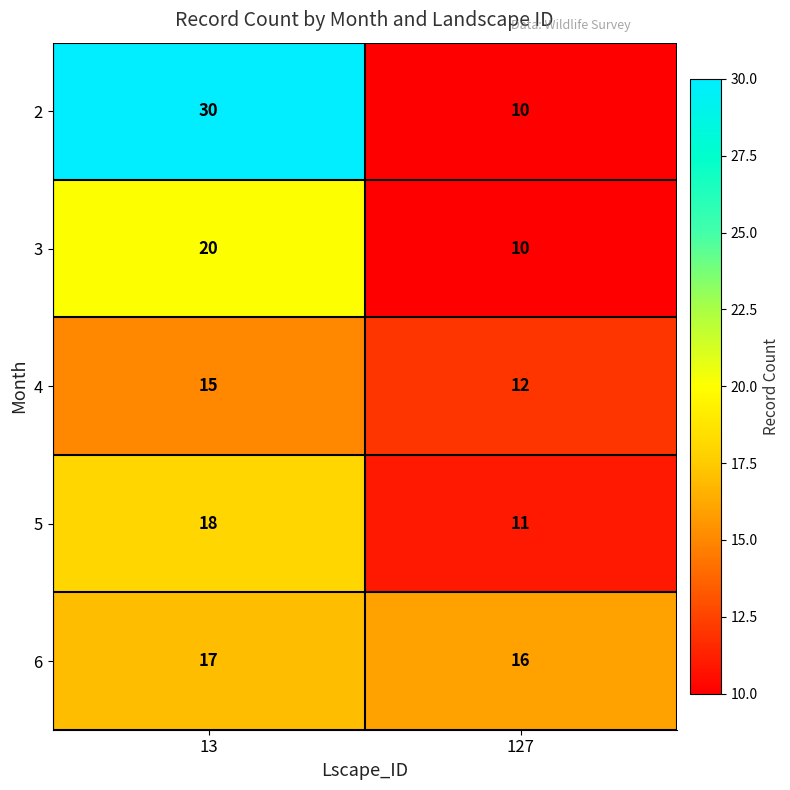

At which label is 5 closest to 14?

127